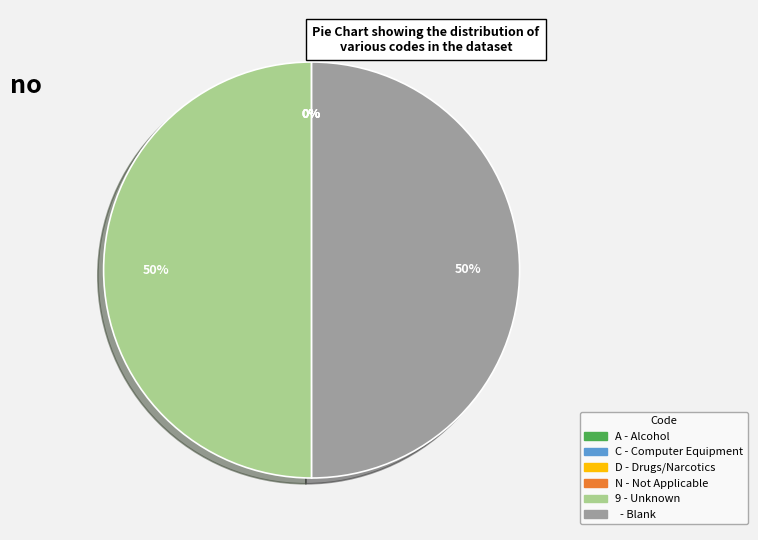

To the nearest percent, what is the difference between the largest and smallest slice percentages?

50%